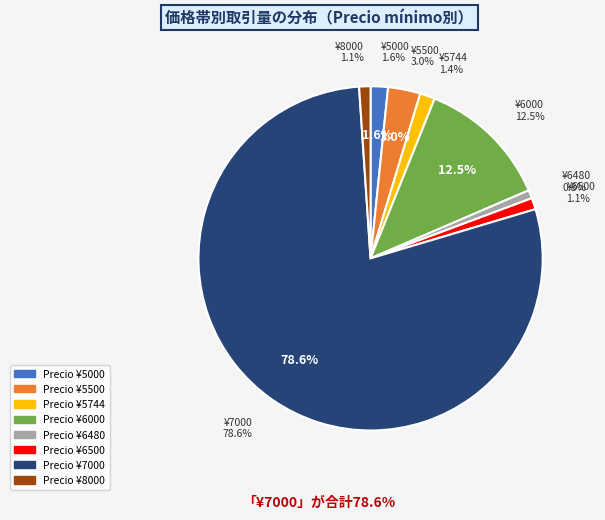

The 15 slice represents 1% of the pie. True or false?

False